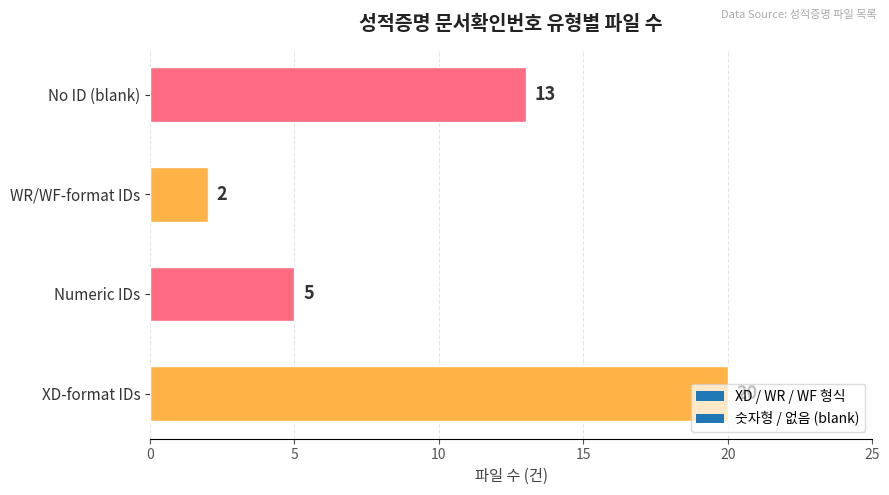

What is the minimum value shown in the chart?

2